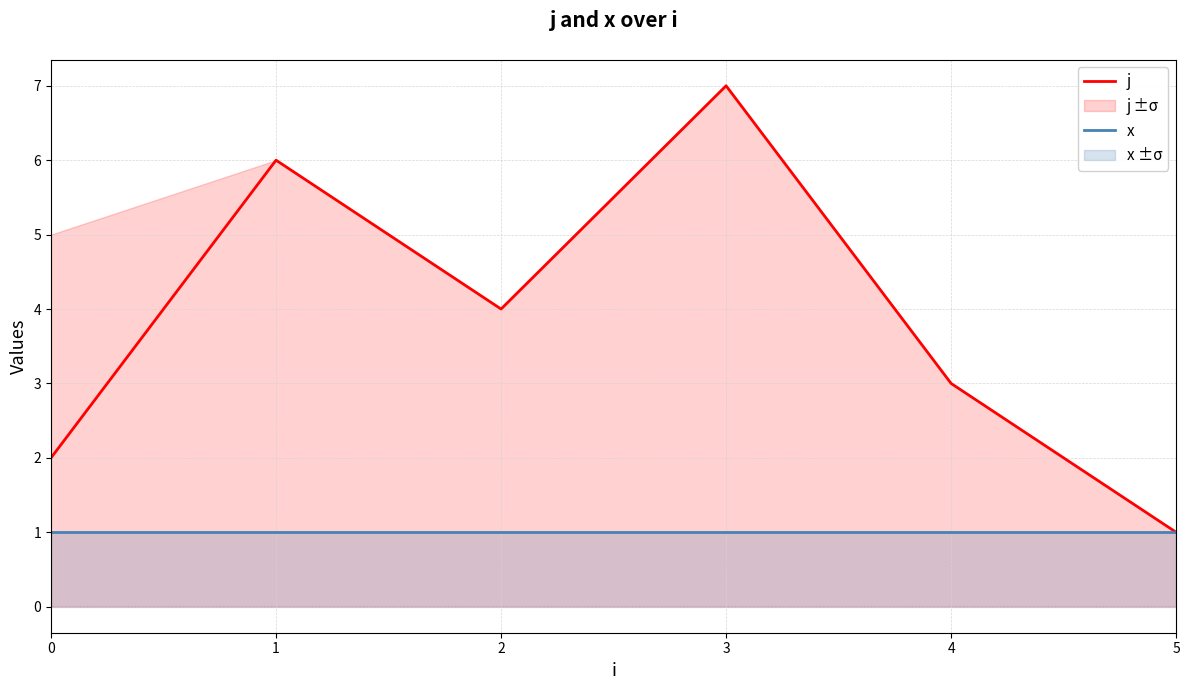

Which series has the largest range (max minus min)?

j